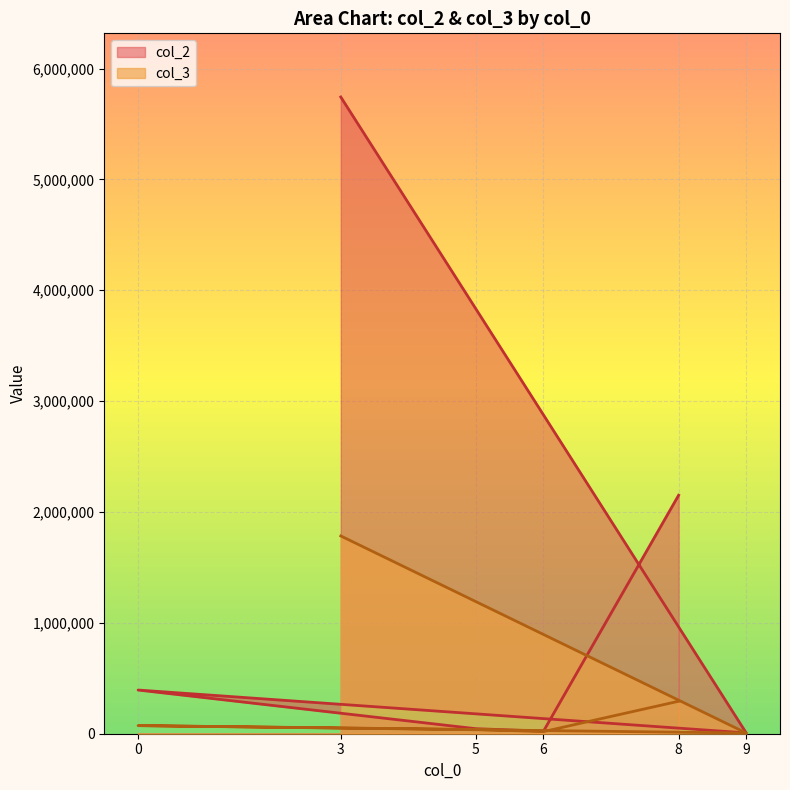

At 9, list the series in order from largest to smallest.

col_2, col_3